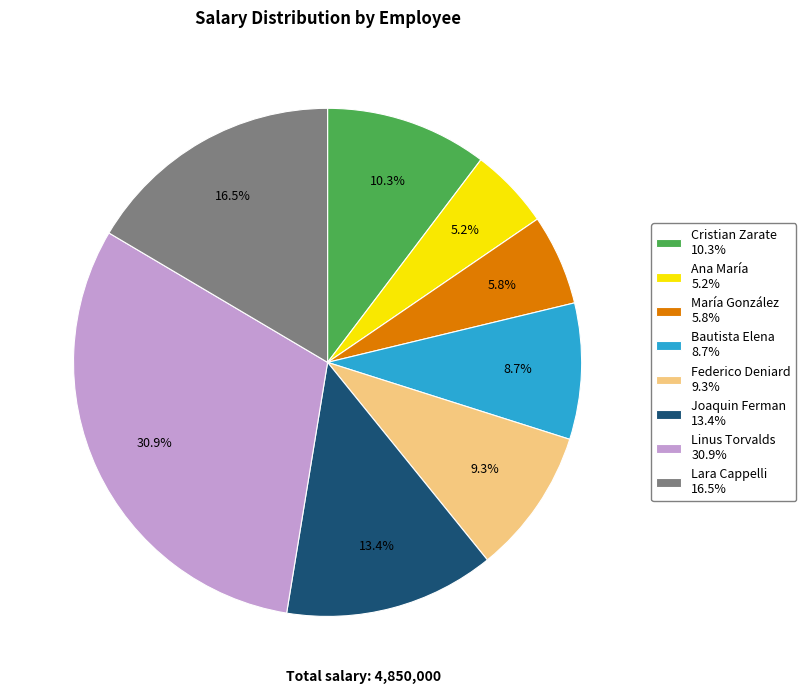

To the nearest percent, what is the combined percentage of Joaquin Ferman and Federico Deniard?

23%